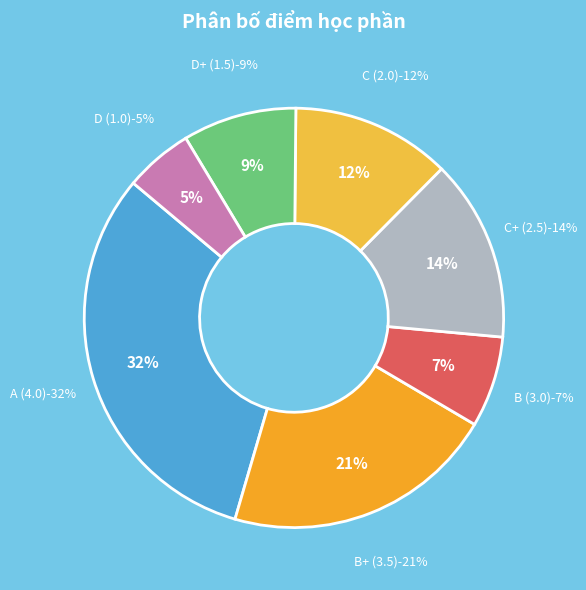

Which category has the biggest portion of the pie?

A (4.0)